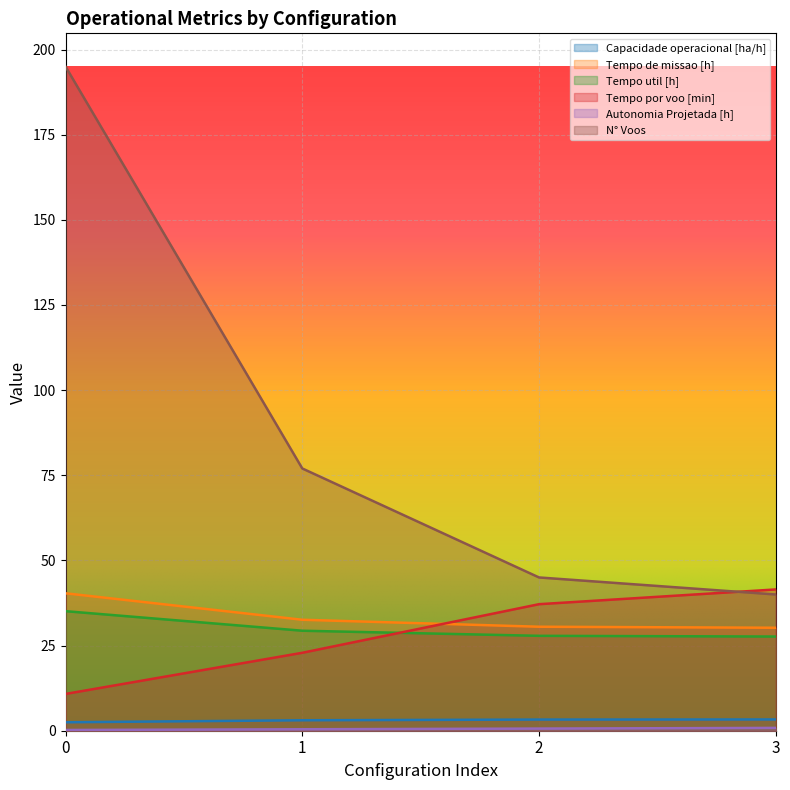

The Autonomia Projetada [h] series shows 0.6 at 2. True or false?

True